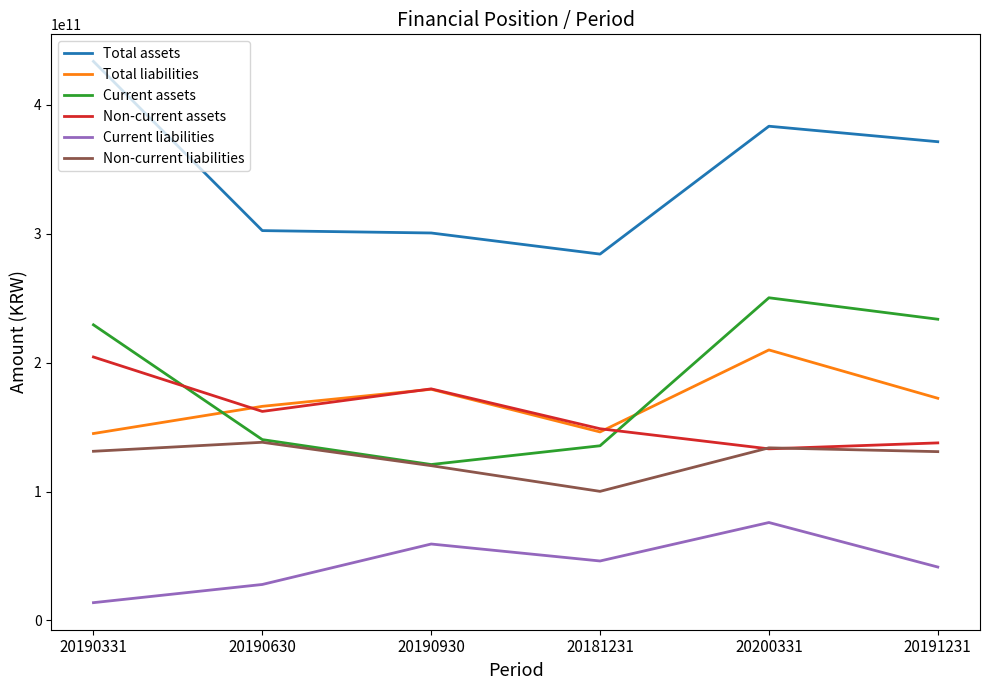

What is the difference between the highest and lowest values at 20191231?

330020159152